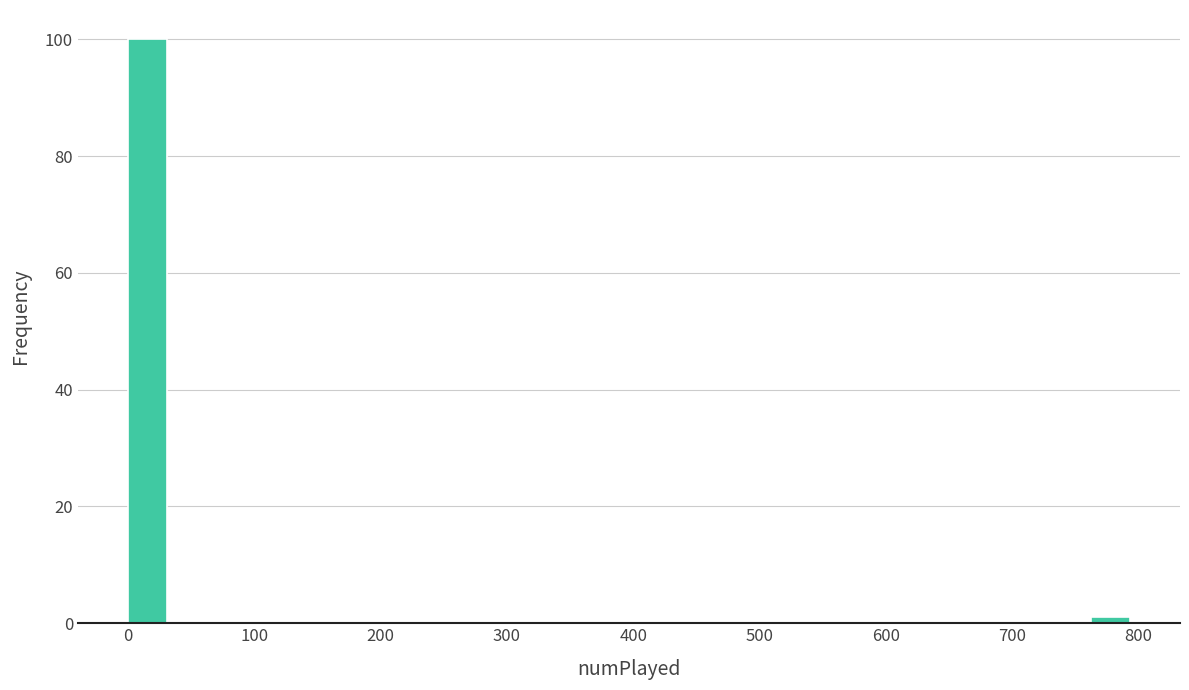

Read against the x-axis, roughly where is the centre of the tallest bar?

20